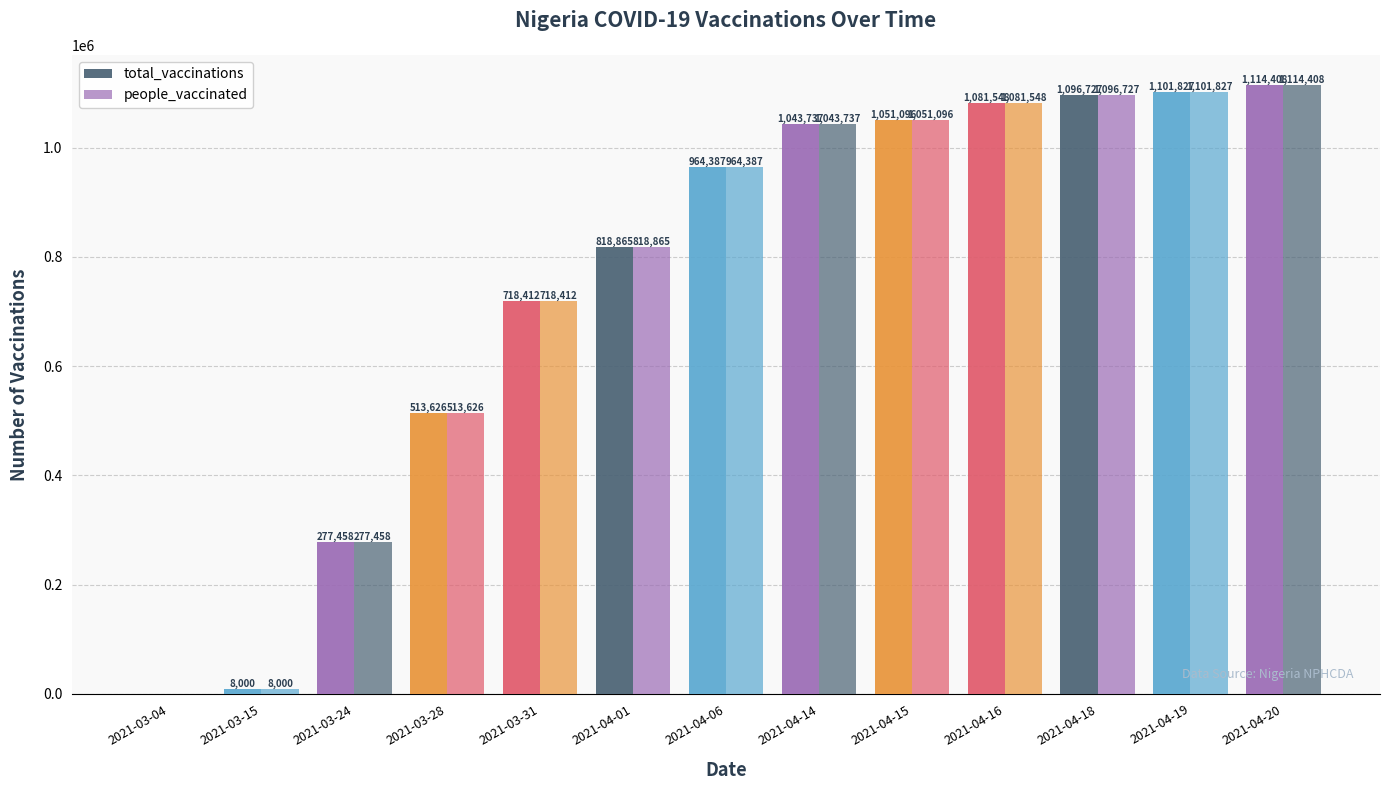

What is the label of the 11th bar from the left?

2021-04-18